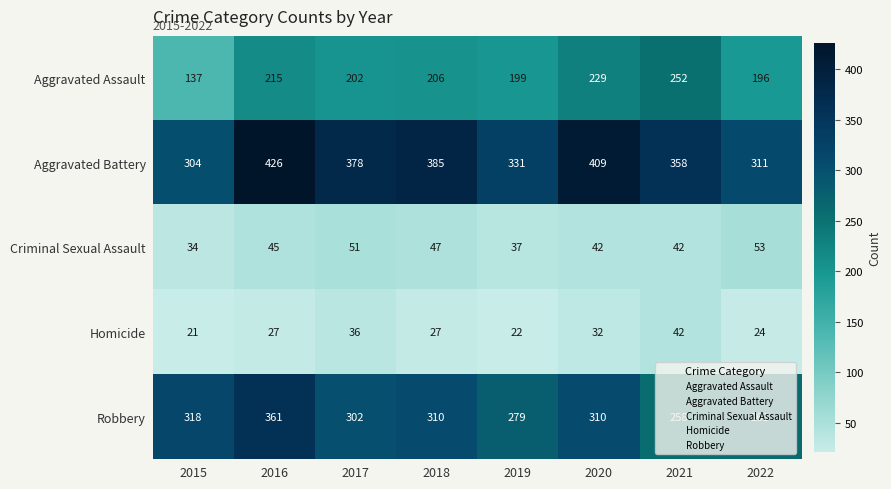

How many categories are shown in the chart?

8